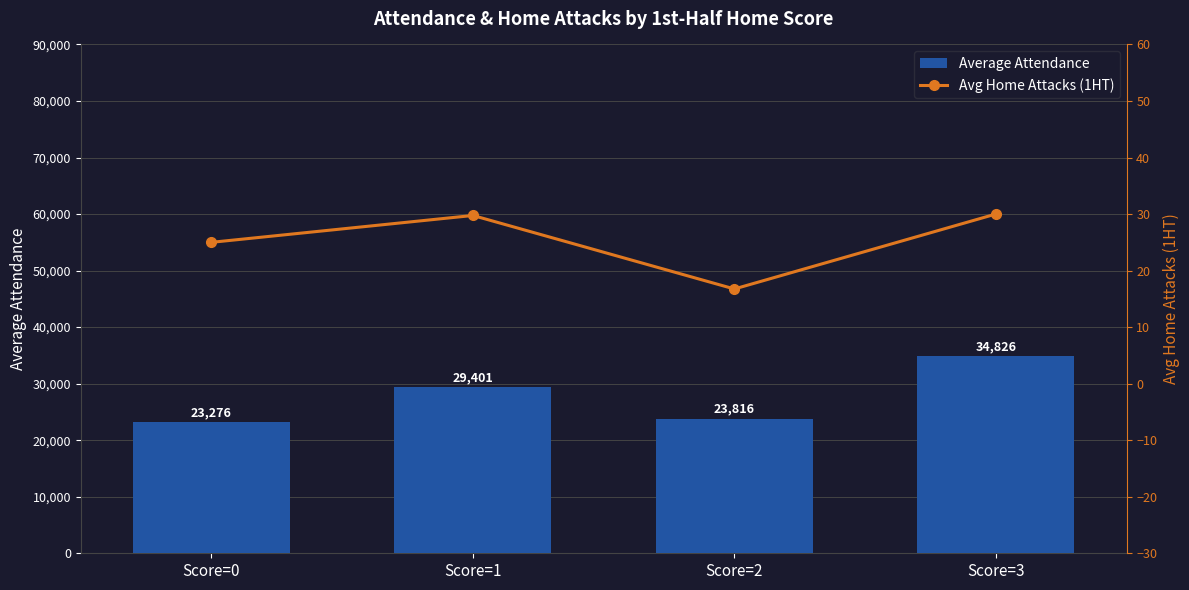

Rank the series at Score=2 from highest to lowest value.

Average Attendance, Avg Home Attacks (1HT)